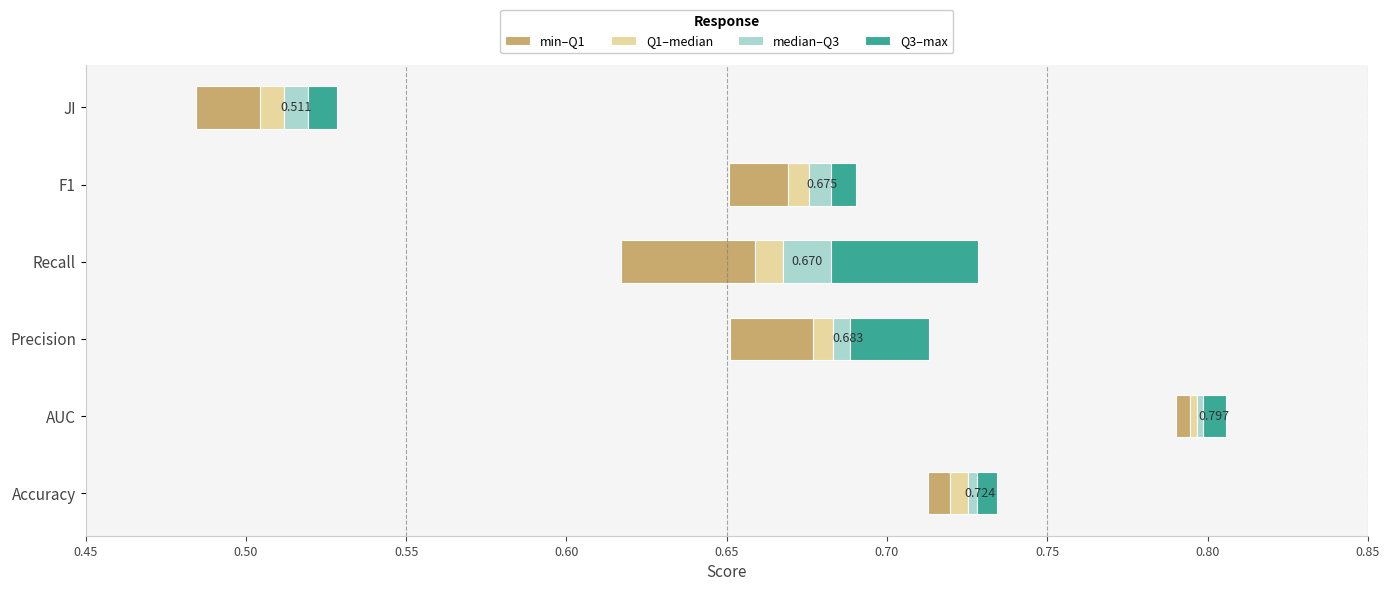

How many bars are there in total?

24